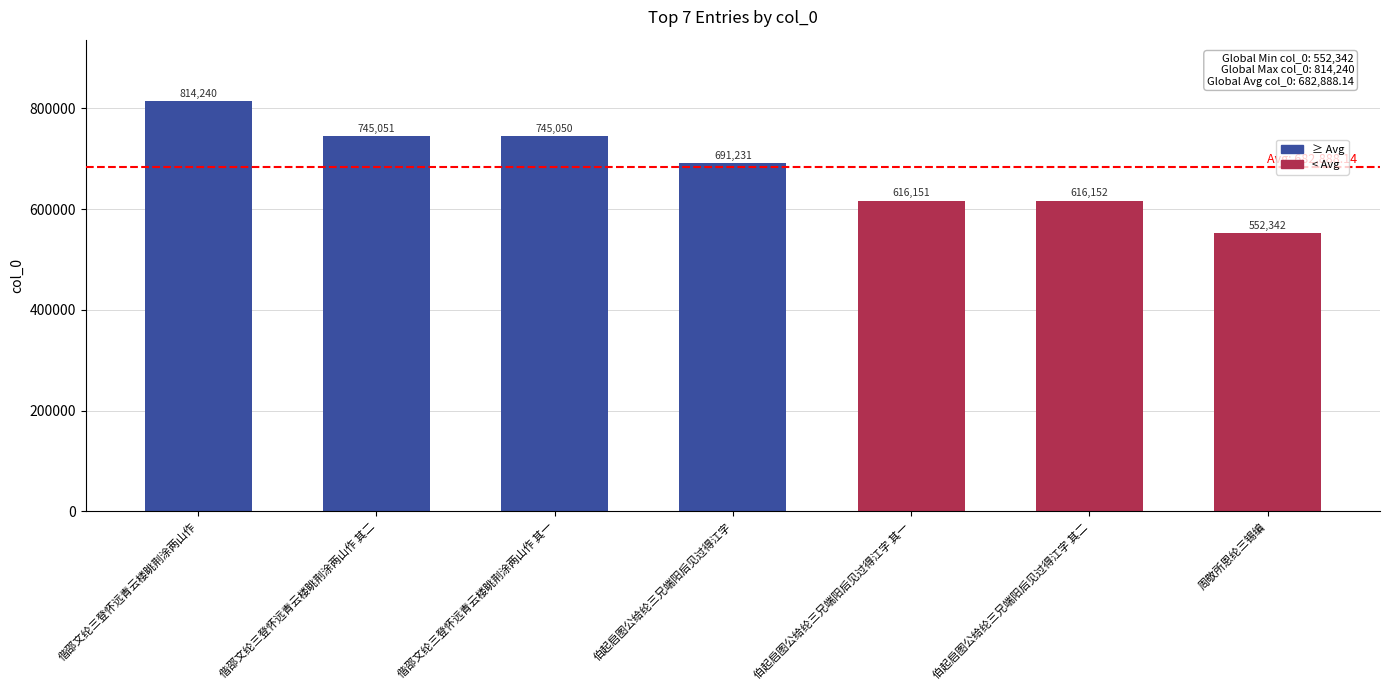

What is the average value?

682888